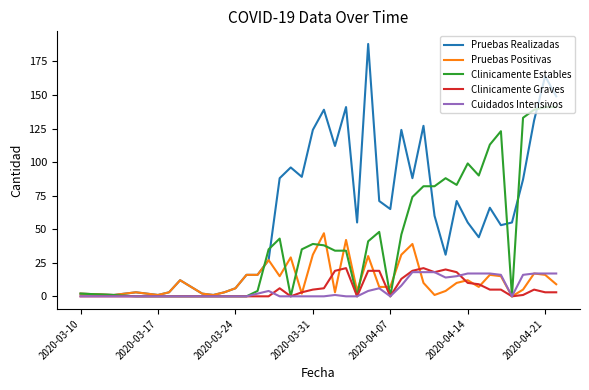

Which series has the widest spread of values?

Pruebas Realizadas